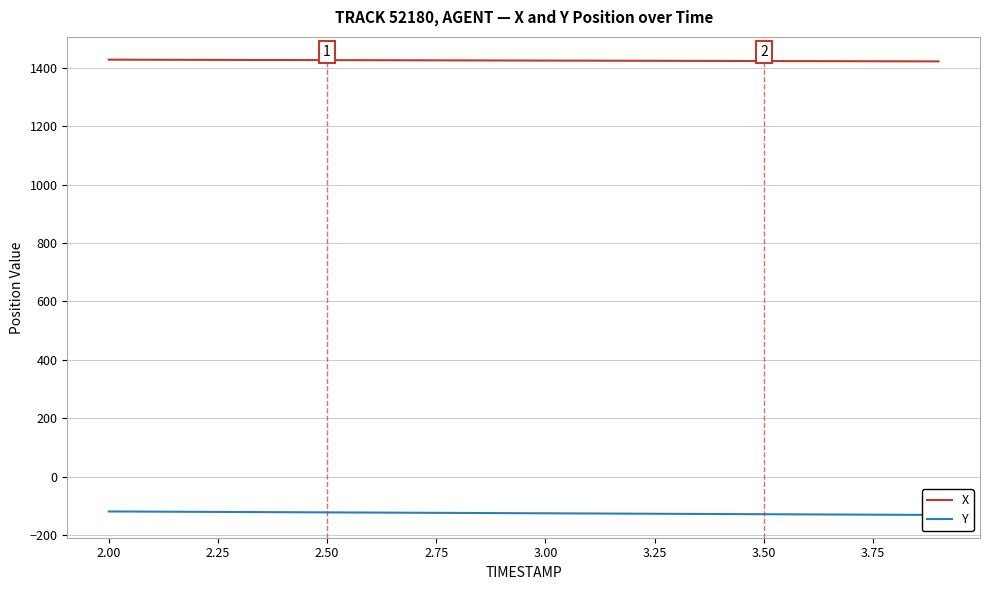

What is the highest value of the X series?

1428.0